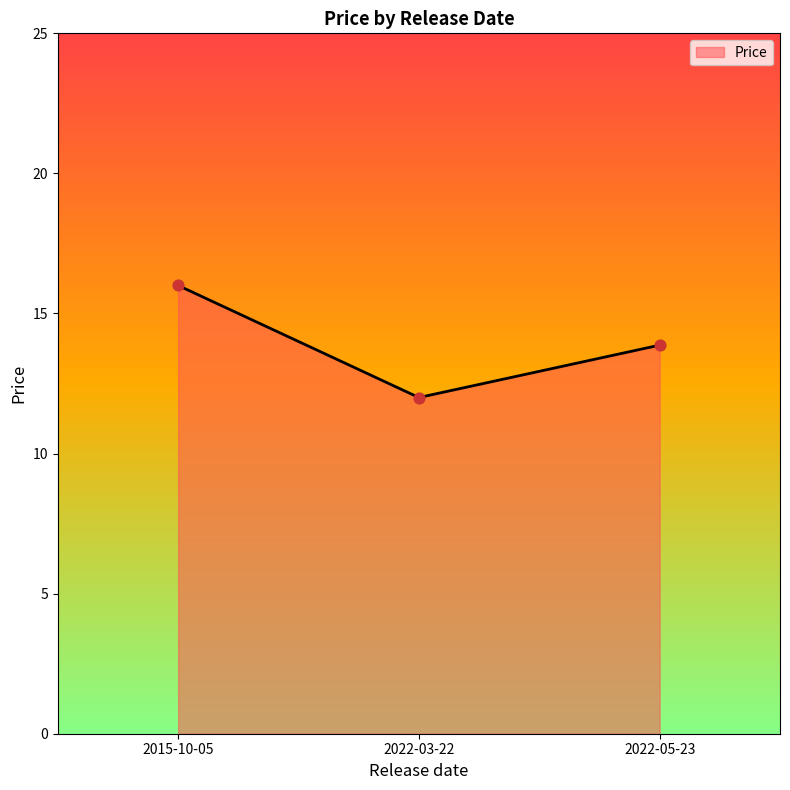

Approximately how many times larger is the value at 2022-05-23 compared to 2015-10-05?

0.9